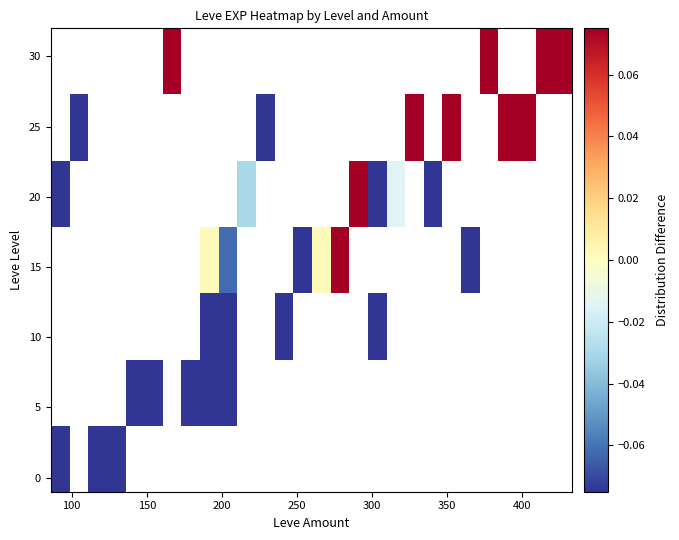

What is the smallest value displayed?

-0.3